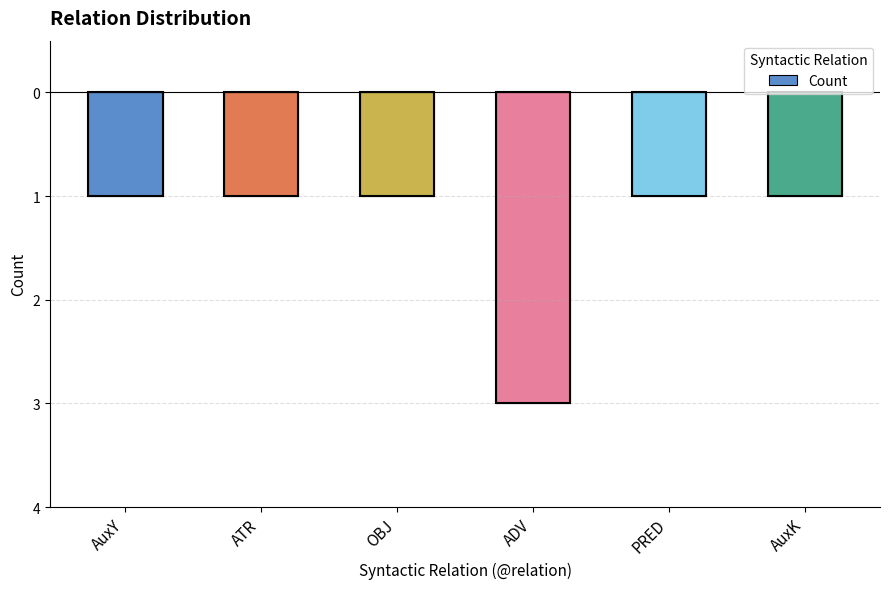

Rank the categories by value from lowest to highest.

ADV, AuxY, ATR, OBJ, PRED, AuxK